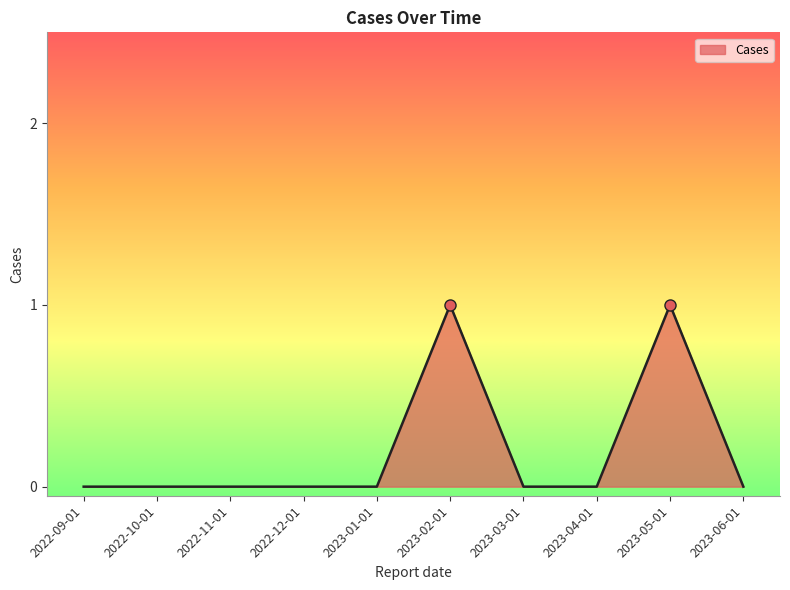

The value at 2023-01-01 is 1. True or false?

False